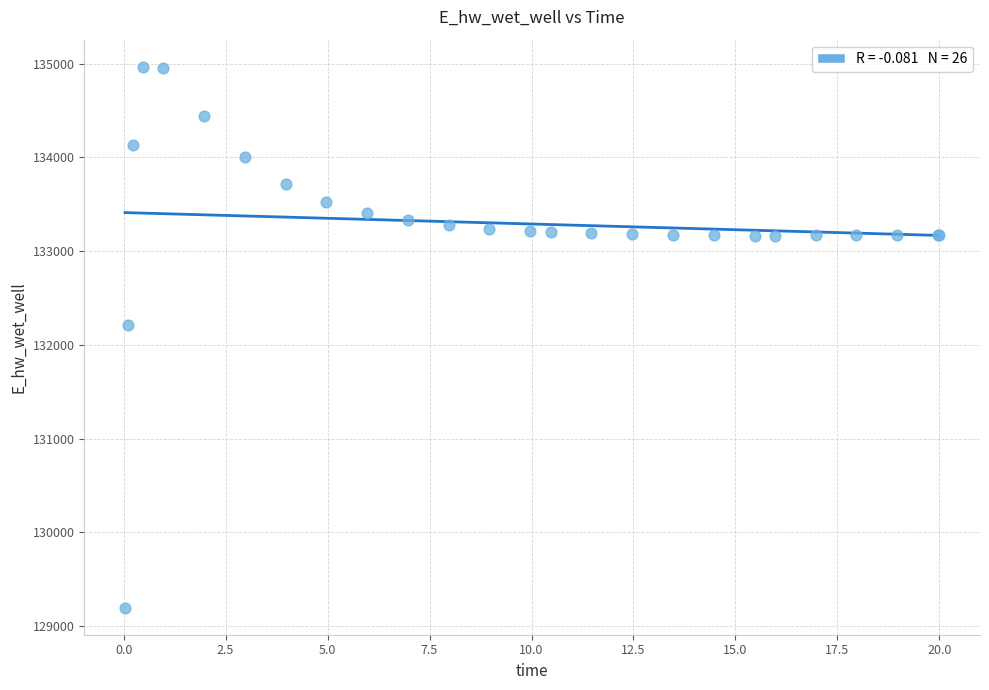

What Y value in the scatter plot is closest to 132081?

132207.4